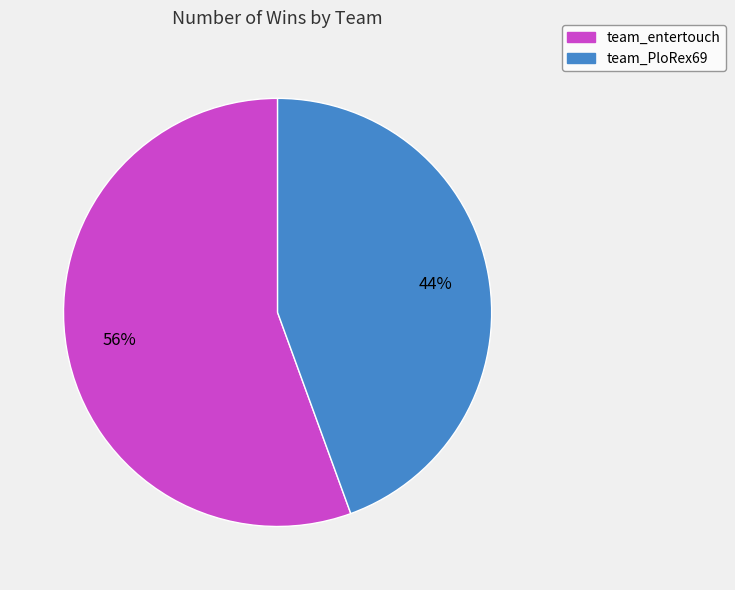

To the nearest percent, what is the average slice percentage?

50%